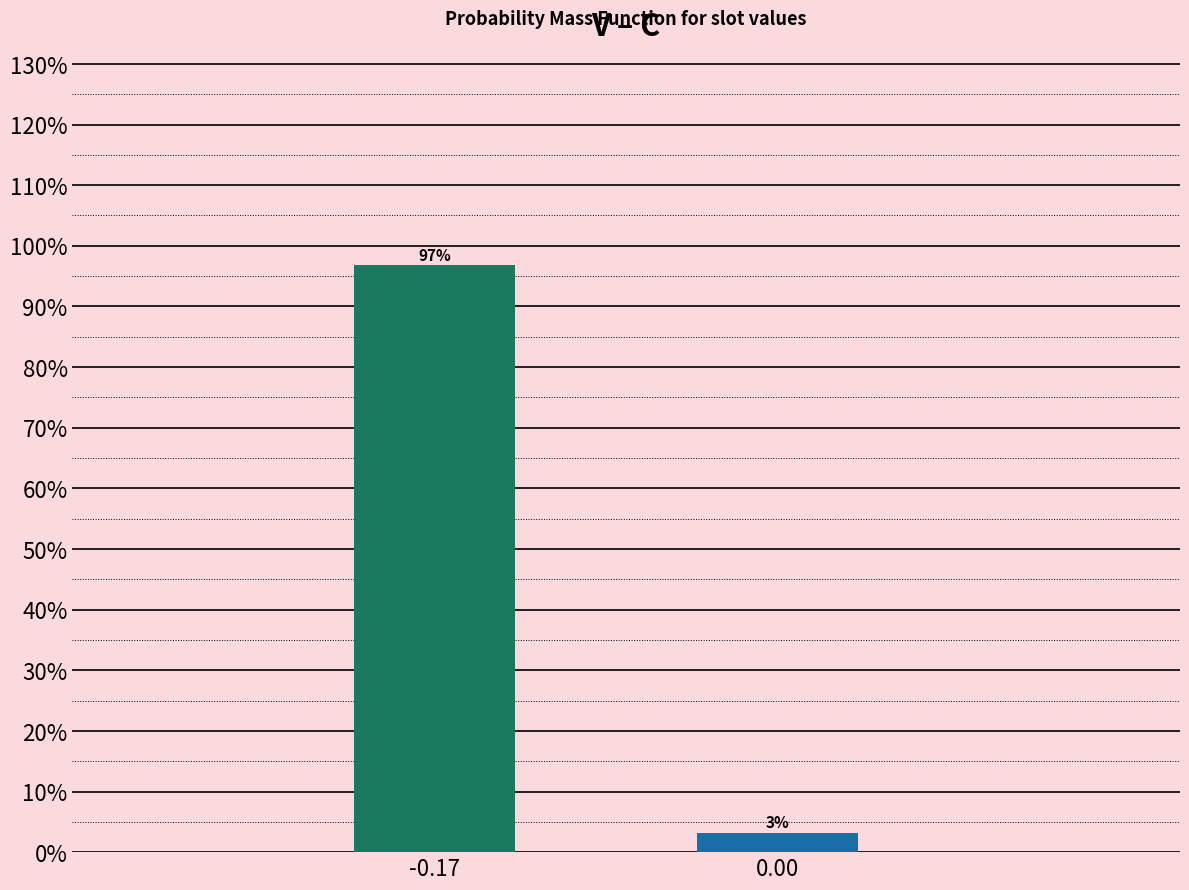

What position from the right is -0.17?

2